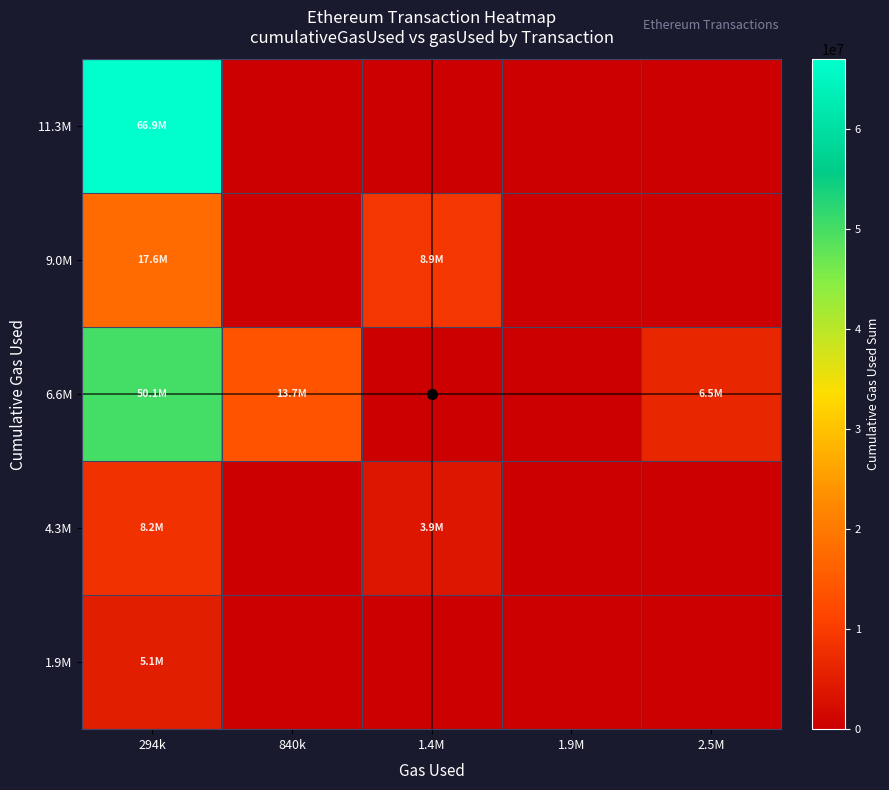

How many data points does each series have?

5